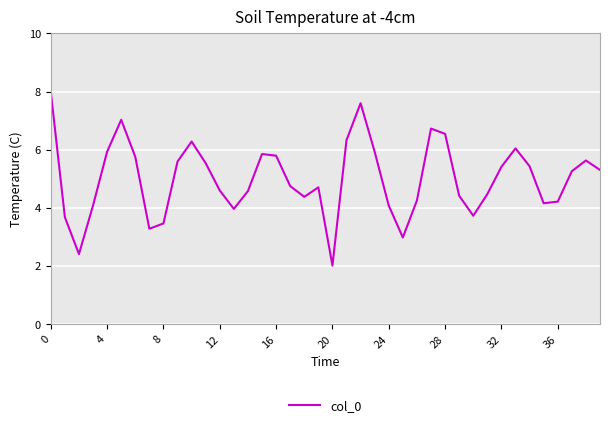

What is the difference between the maximum and minimum values?

6.0